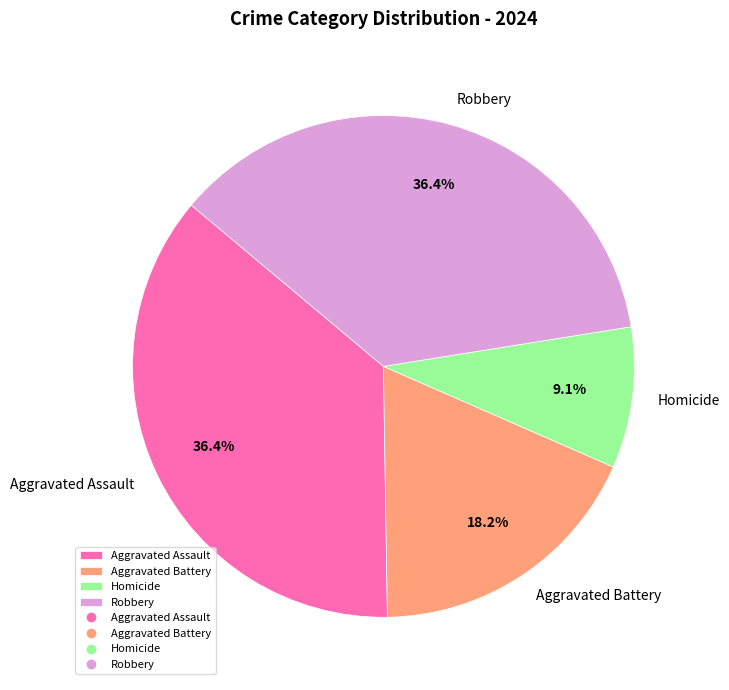

Which category has the smallest portion of the pie?

Homicide